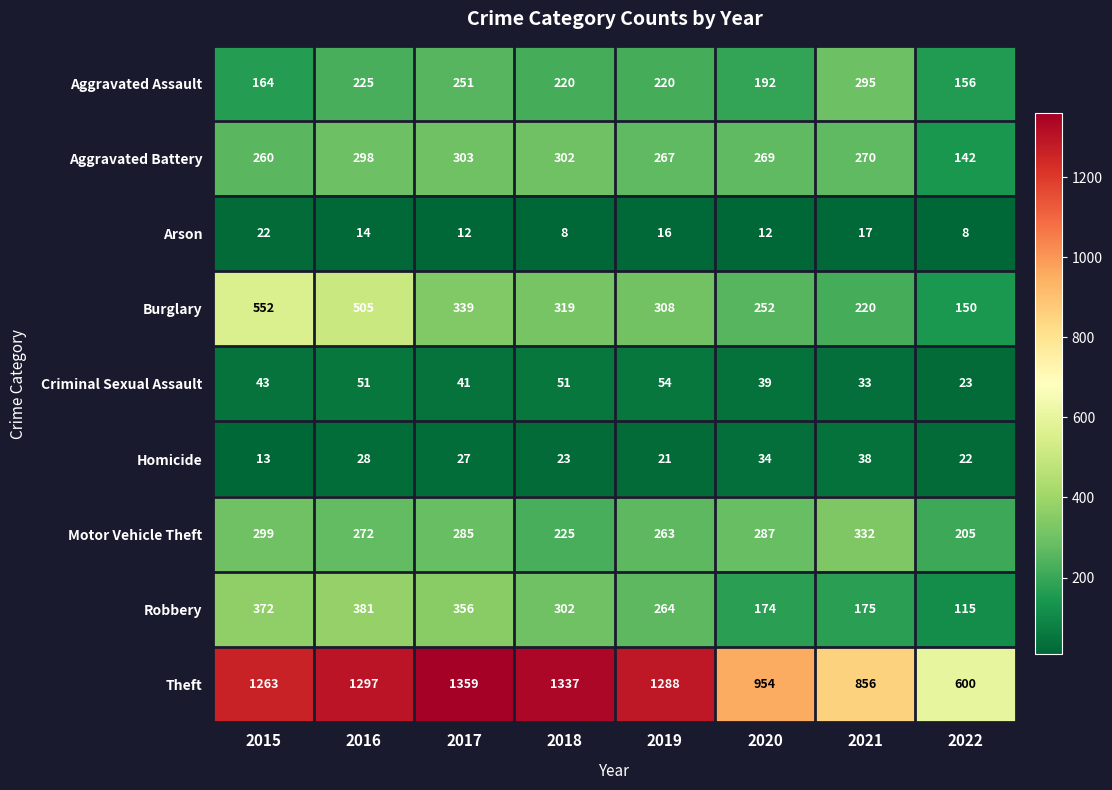

Which series has the largest total across all categories?

Theft